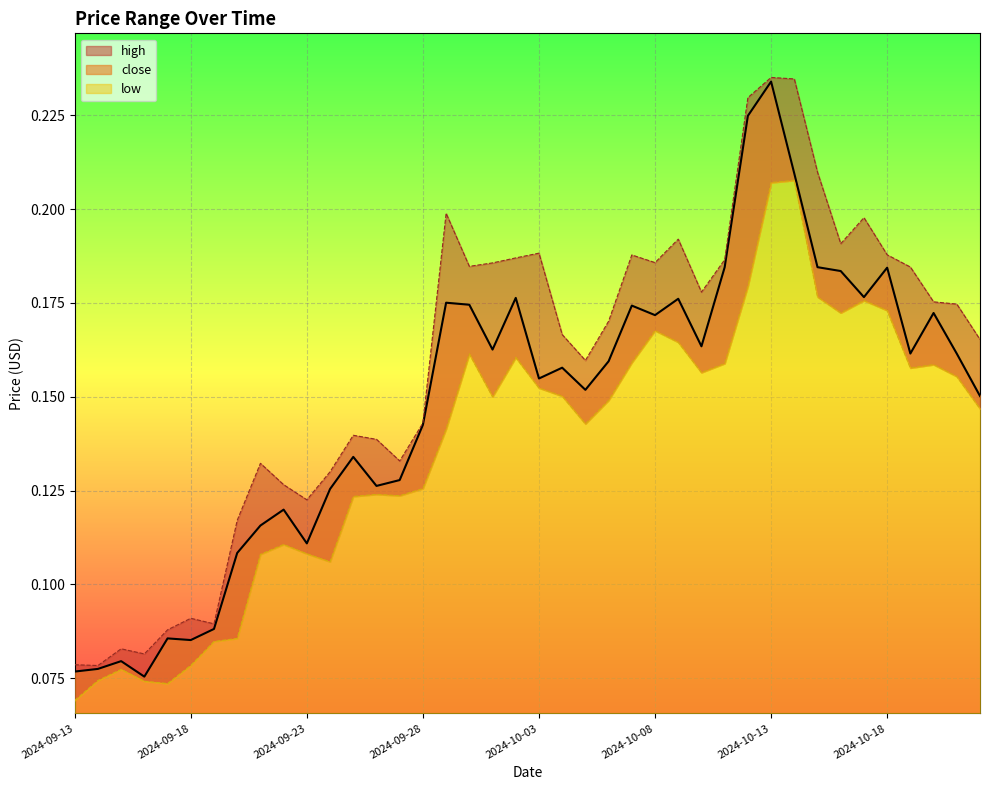

The low series shows 0.1 at 2024-10-22. True or false?

False